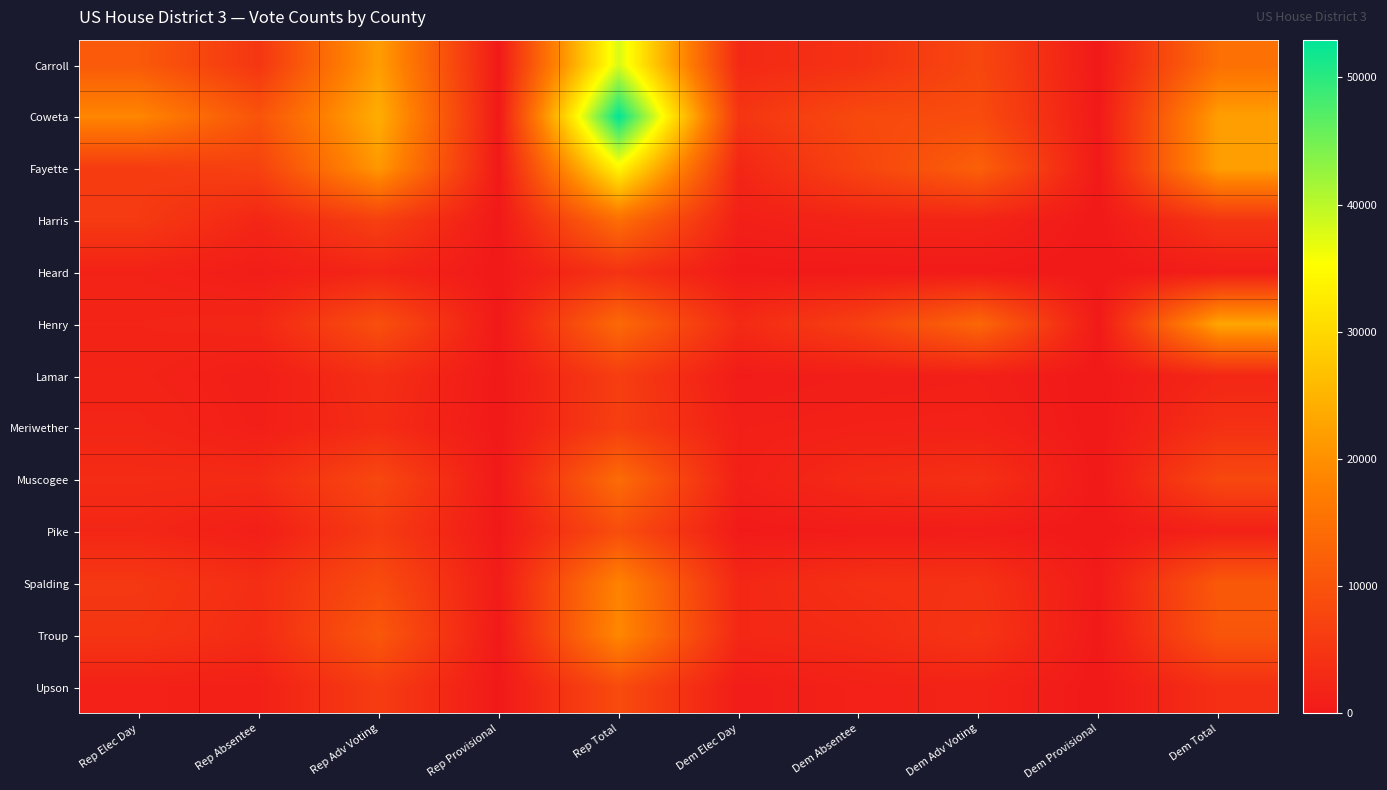

At which category is the sum across all series the highest?

Rep Total